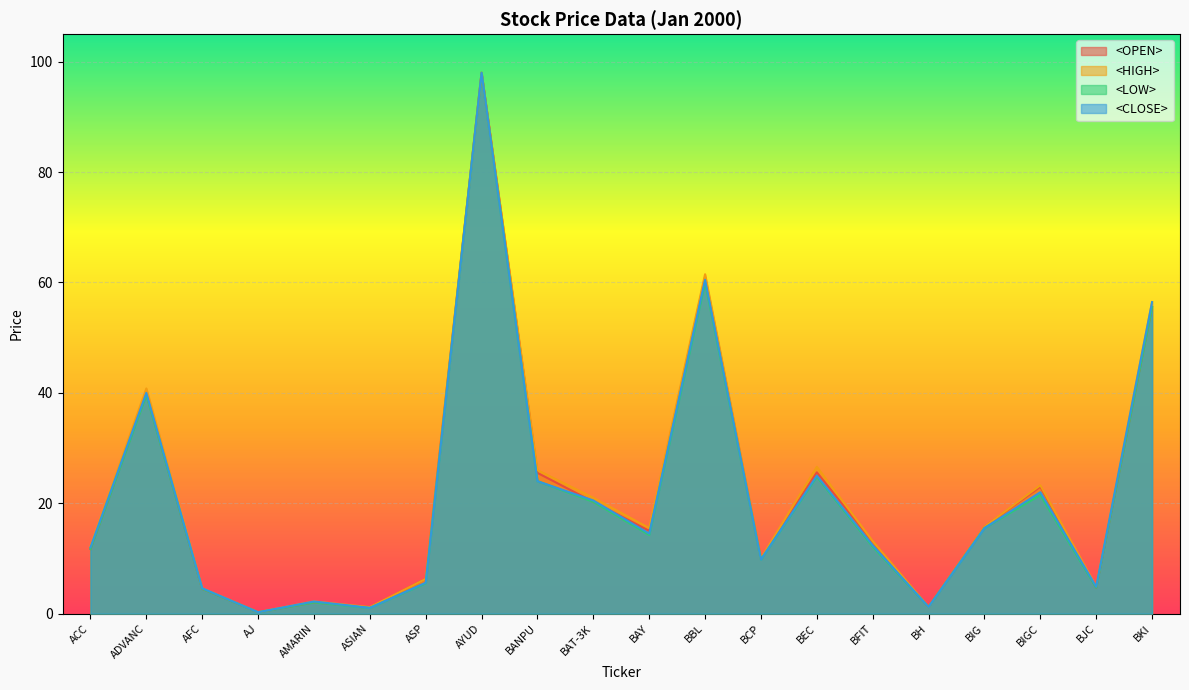

What is the spread (max minus min) of values at BAT-3K?

0.8